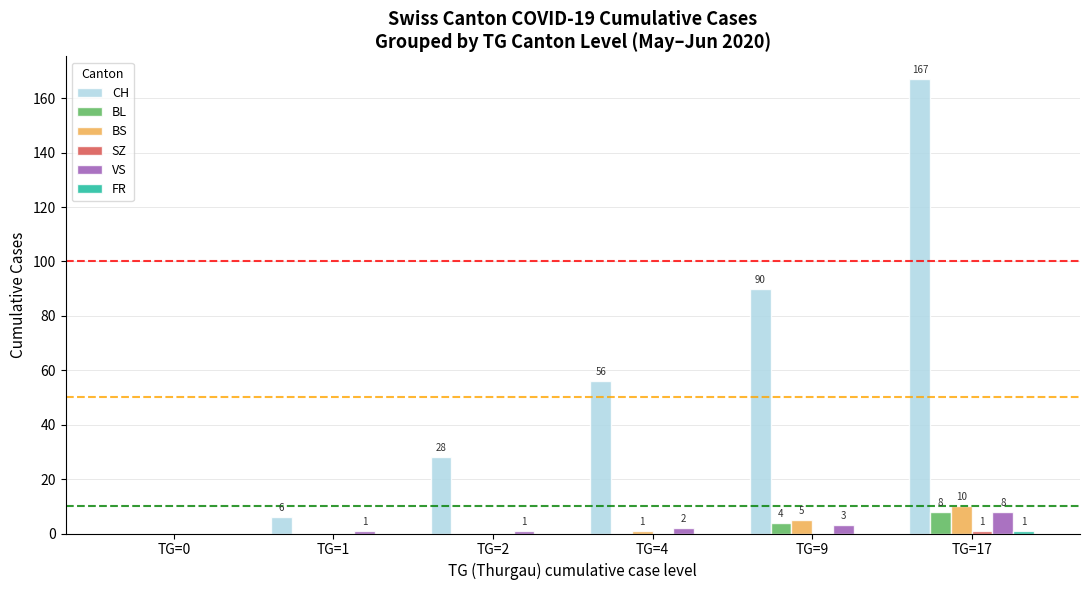

What is the highest value of the CH series?

167